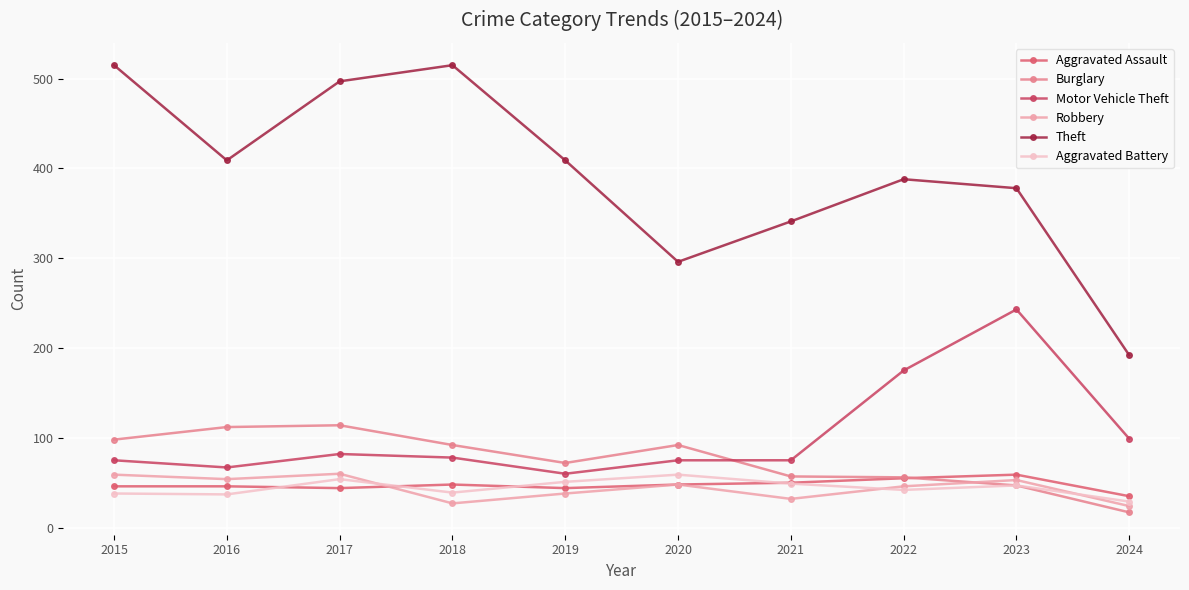

True or false: Burglary has more than 2 points higher than both neighbors.

False